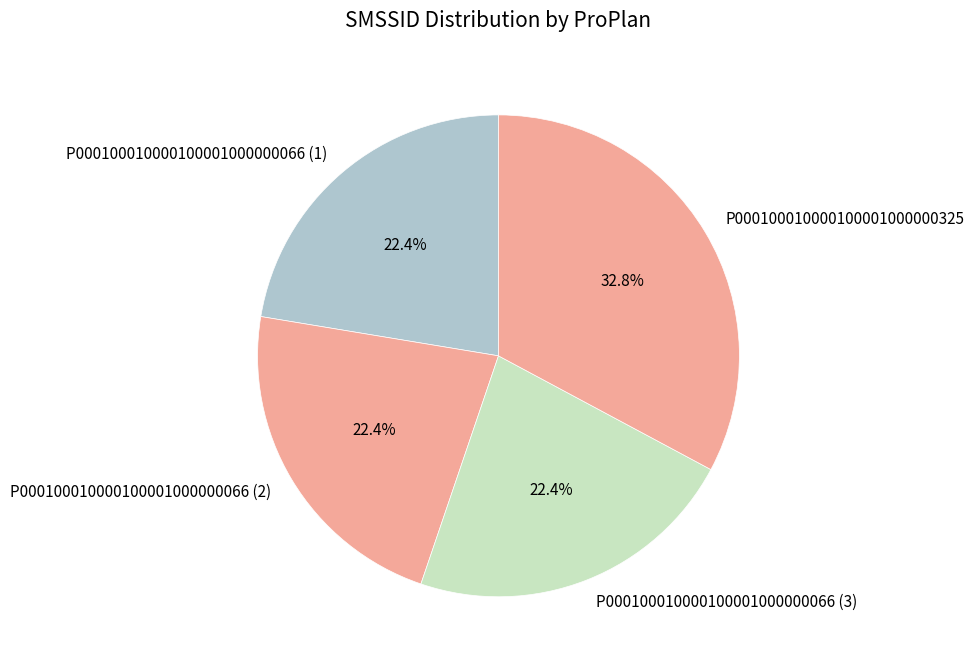

What percentage is the P000100010000100001000000066 (1) slice, to the nearest percent?

22%